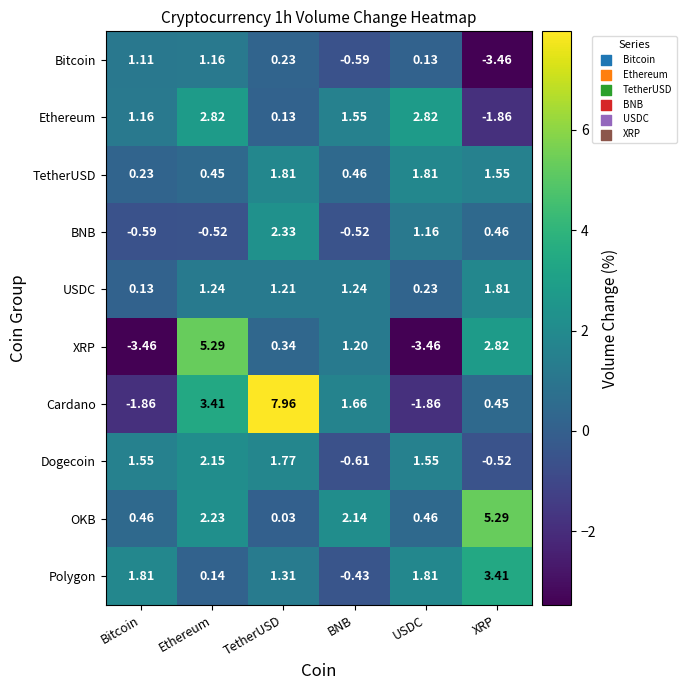

Which series changed the most between Ethereum and USDC?

XRP